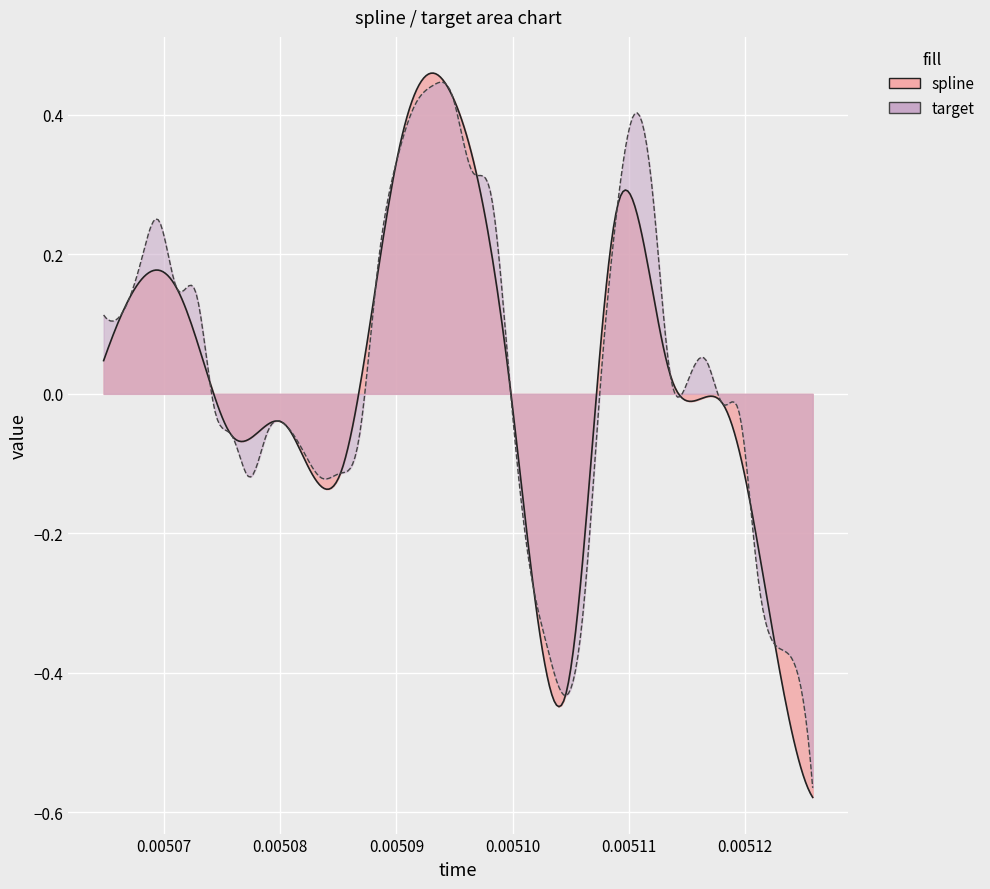

Which category has the lowest value in the spline series?

39